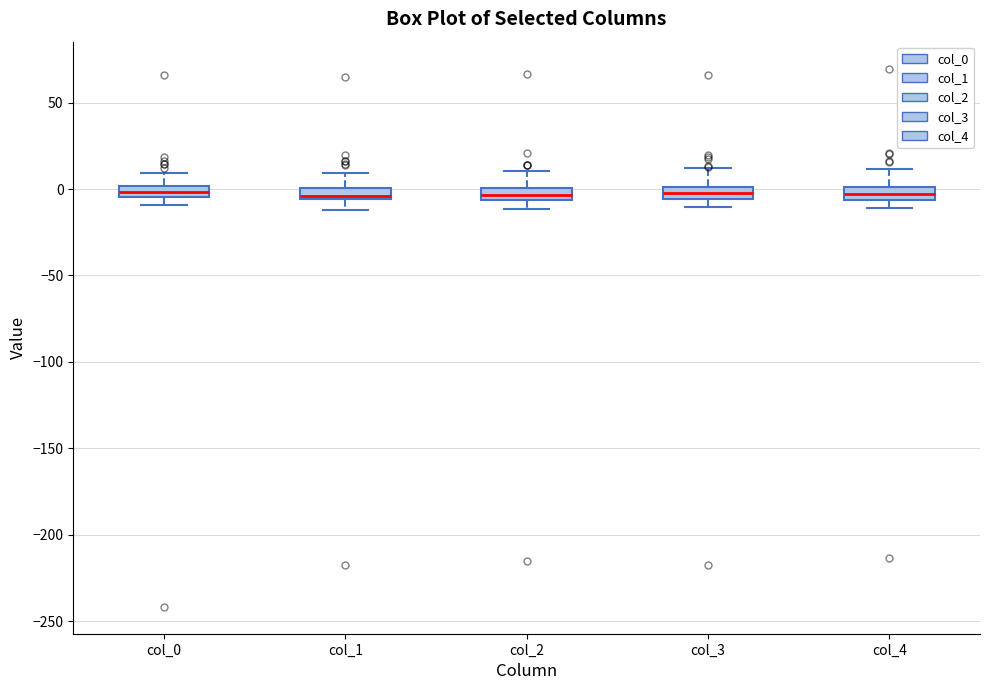

Where is the upper edge of the box for col_4 on the y-axis? The values are not printed on the chart, so give them approximately, as read against the axis.

0